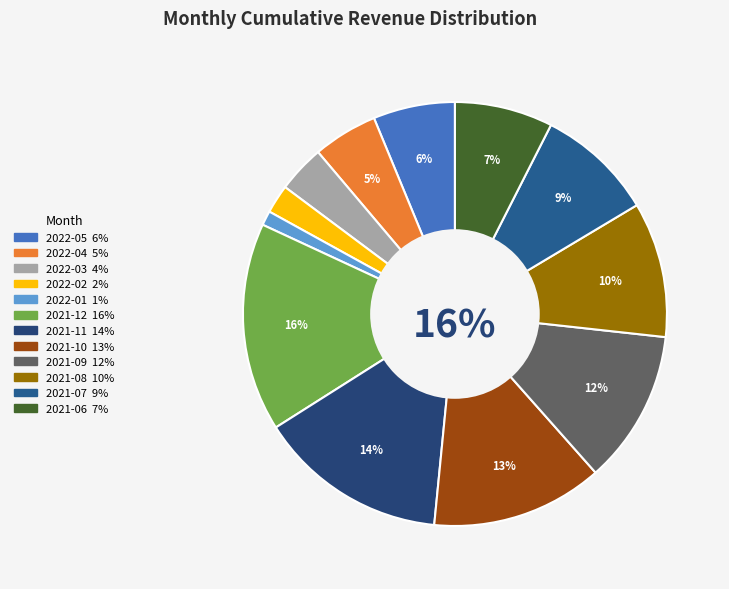

Does 2021-09 represent more than half of the total?

No